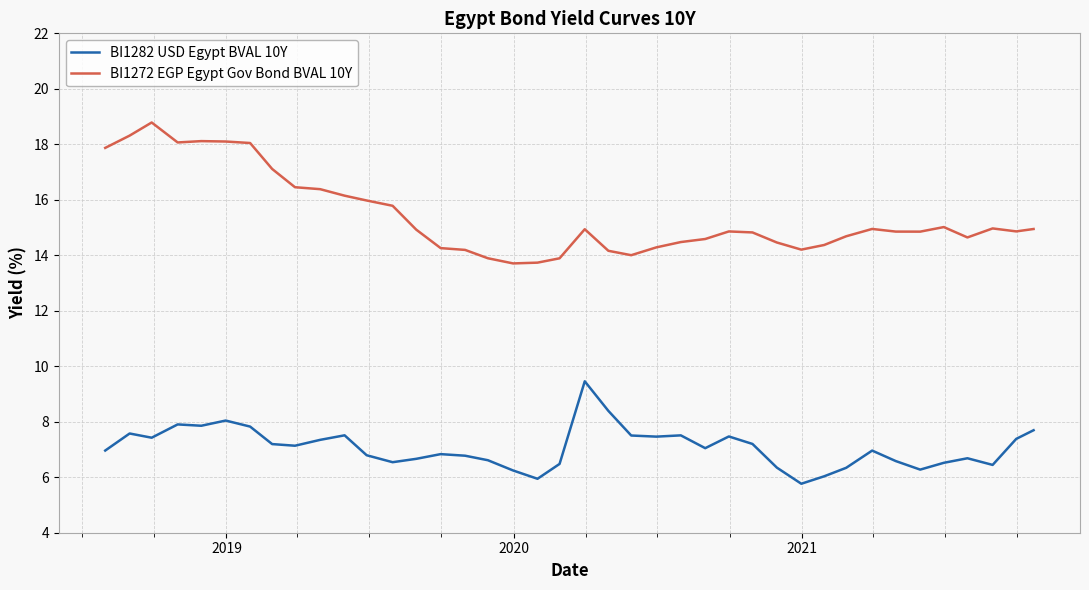

What is the maximum value shown in the chart?

18.8